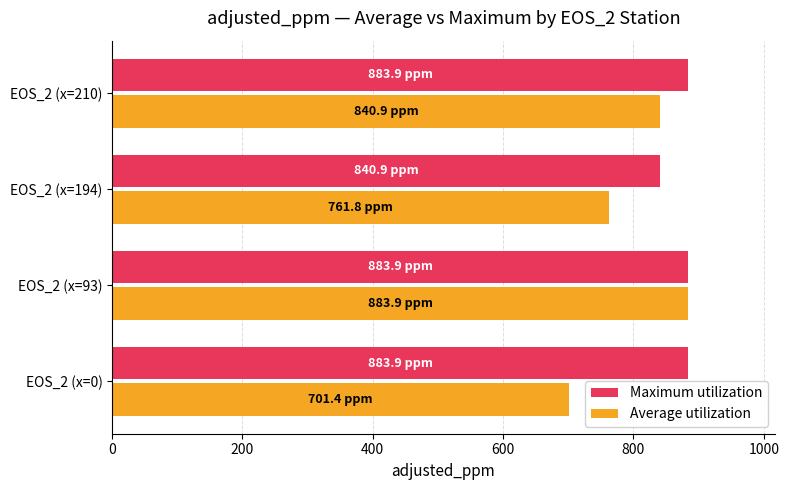

What is the sum of all Average utilization values?

3188.0